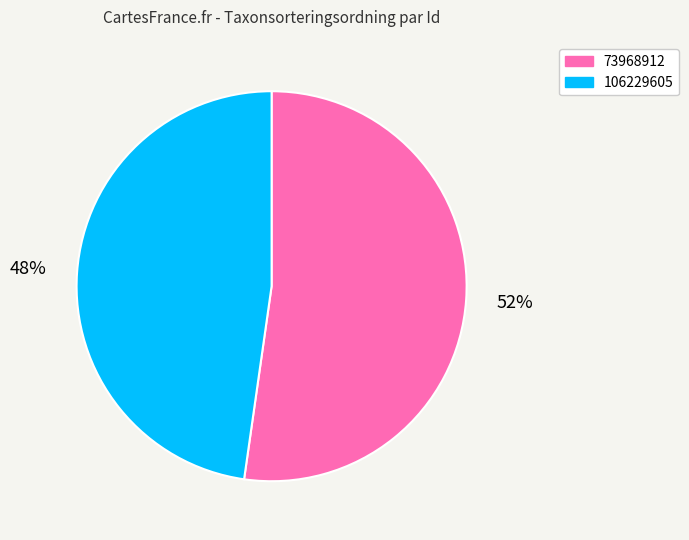

To the nearest percent, what is the average slice percentage?

50%